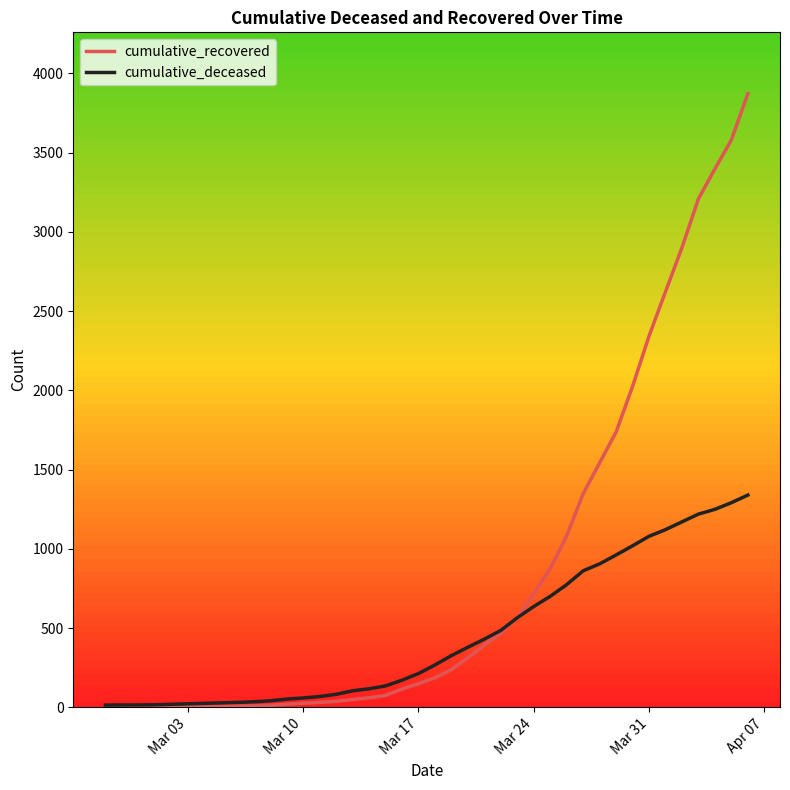

Which series has the largest range (max minus min)?

cumulative_recovered